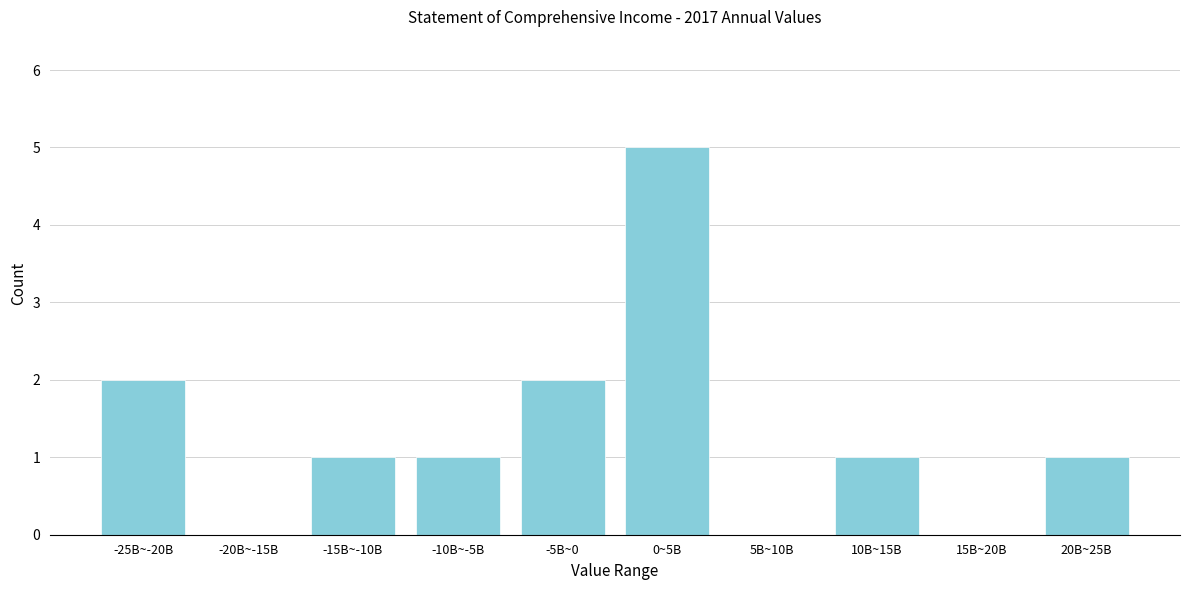

Reading left to right, extract all data points from this chart.

-25B~-20B=2	-20B~-15B=0	-15B~-10B=1	-10B~-5B=1	-5B~0=2	0~5B=5	5B~10B=0	10B~15B=1	15B~20B=0	20B~25B=1